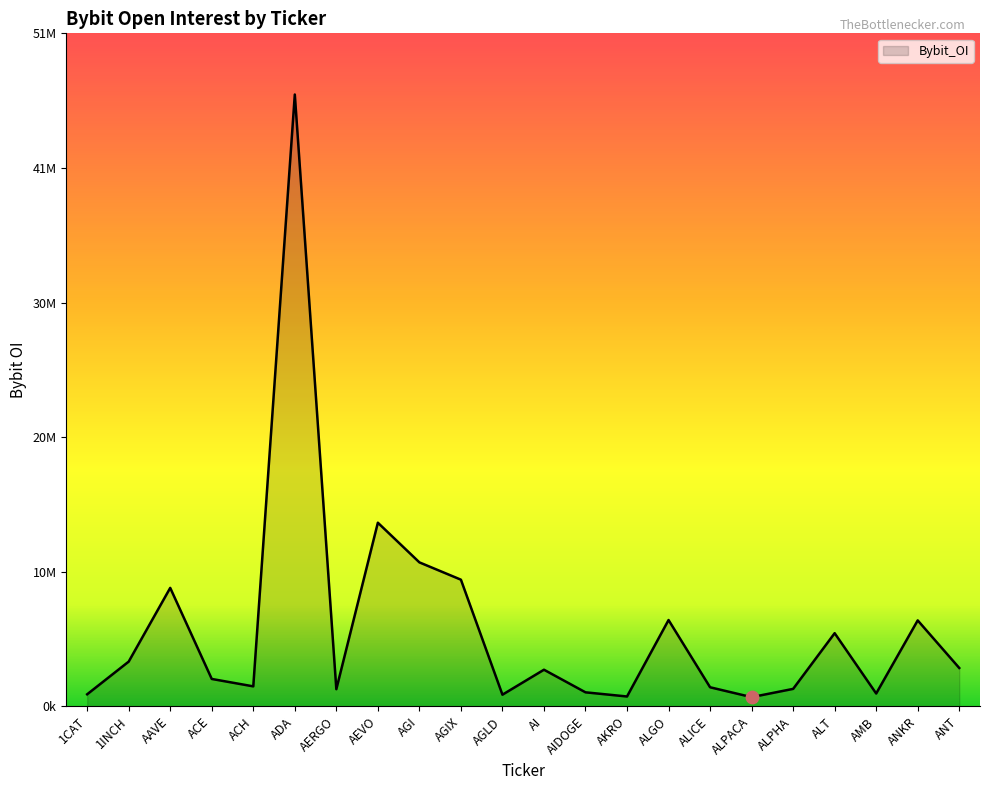

Between AMB and AKRO, which is larger?

AMB